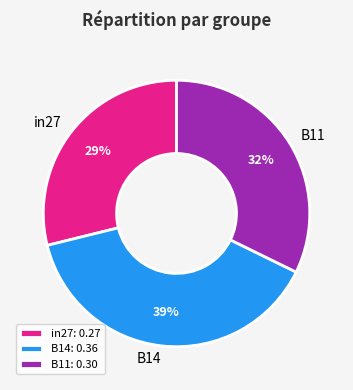

Does B11 represent more than half of the total?

No